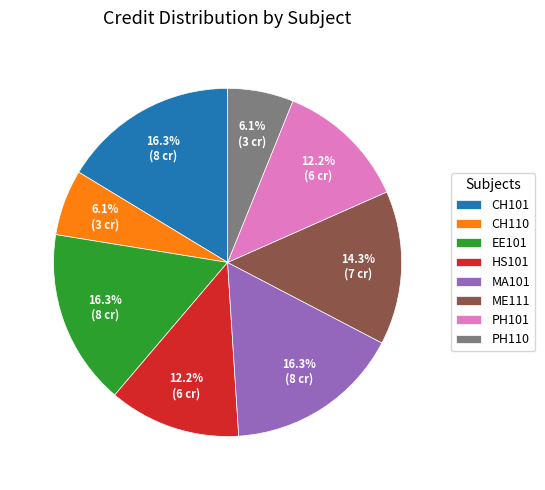

True or false: HS101 accounts for 18% of the total.

False